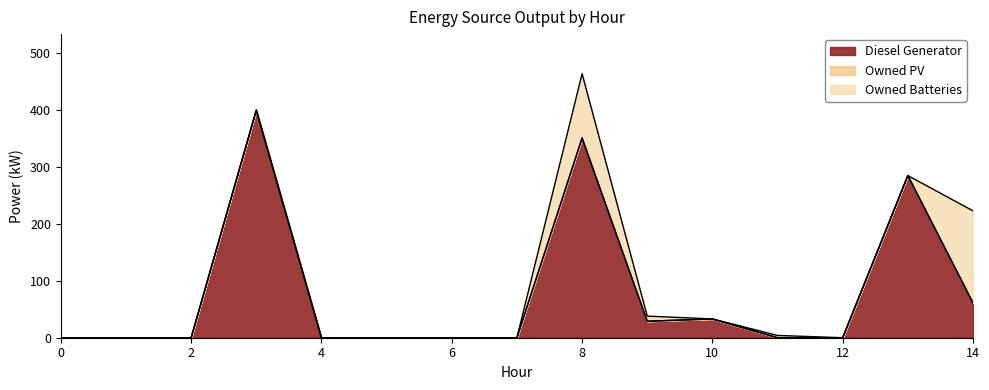

Which series ends up on top after the final intersection of Owned Batteries and Diesel Generator?

Owned Batteries